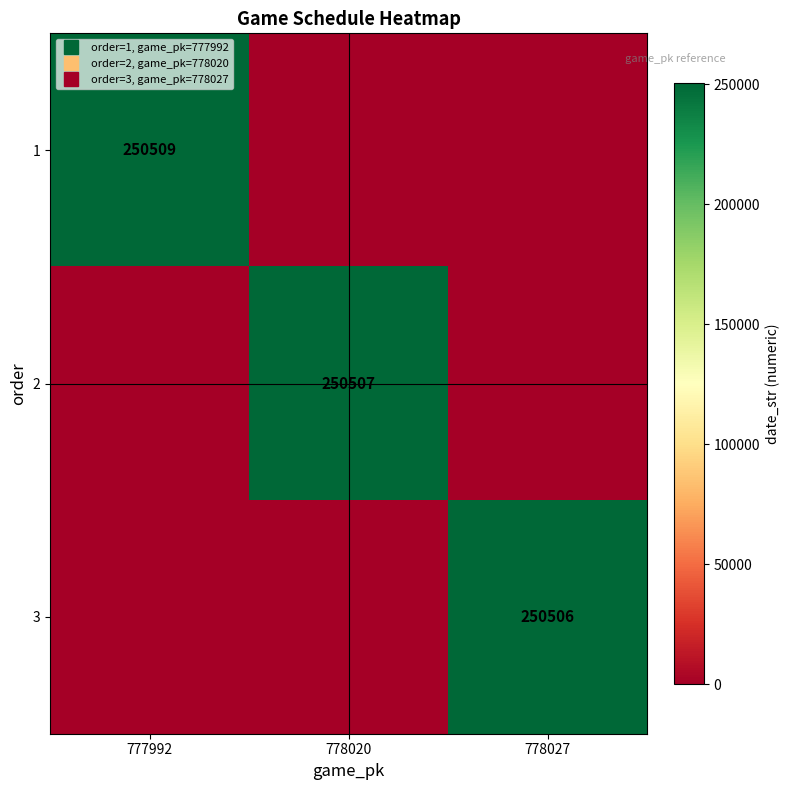

List the labels in order of 2 value, largest first.

778020, 777992, 778027